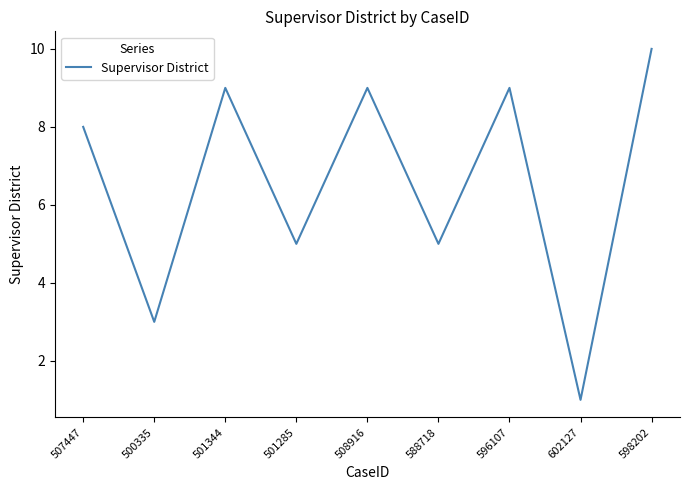

The chart shows a value of 10 at 598202. True or false?

True